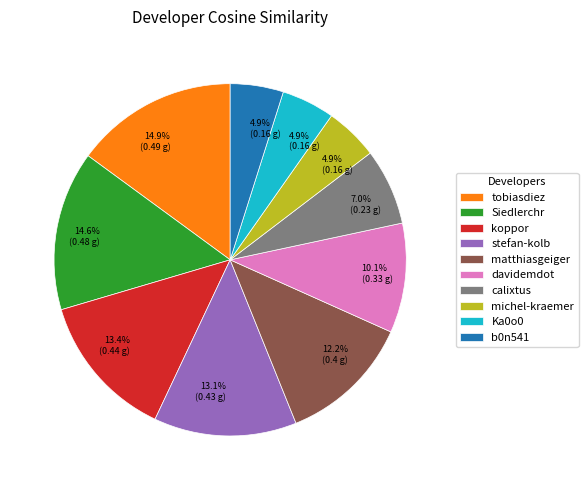

Do Siedlerchr and Ka0o0 together represent more than half of the pie?

No